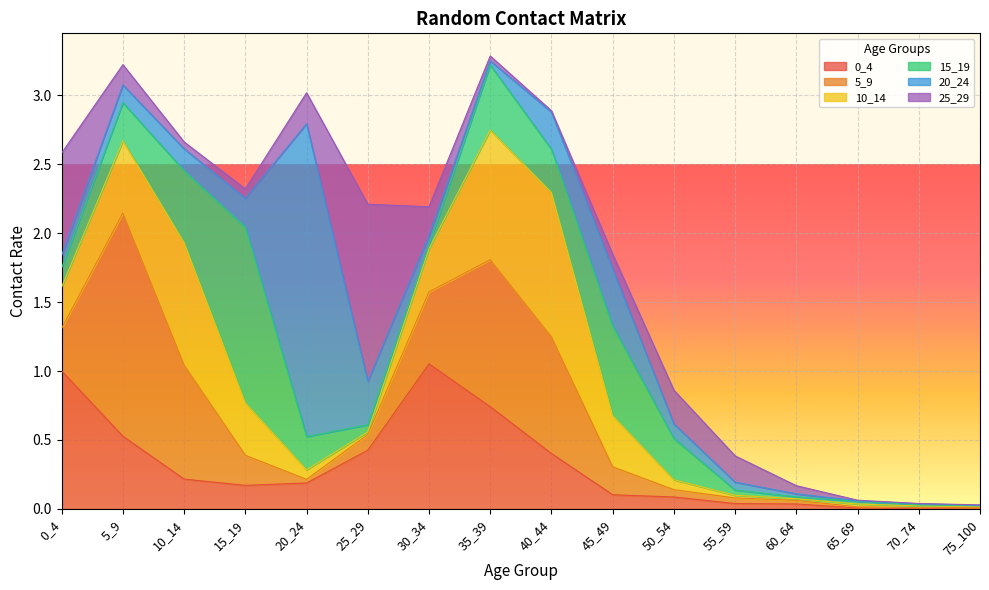

In 0_4, how many points are lower than both neighbors (excluding endpoints)?

2